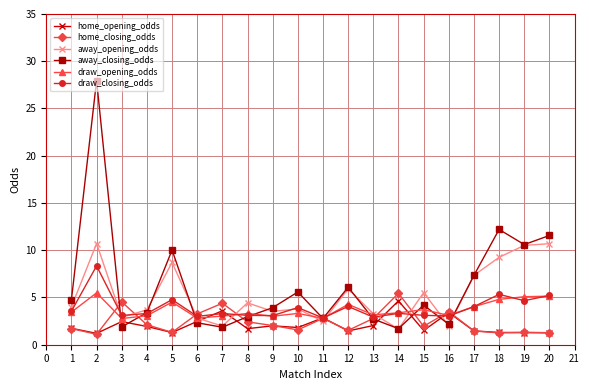

What is the difference between the second highest and second lowest values in the away_opening_odds series?

8.7